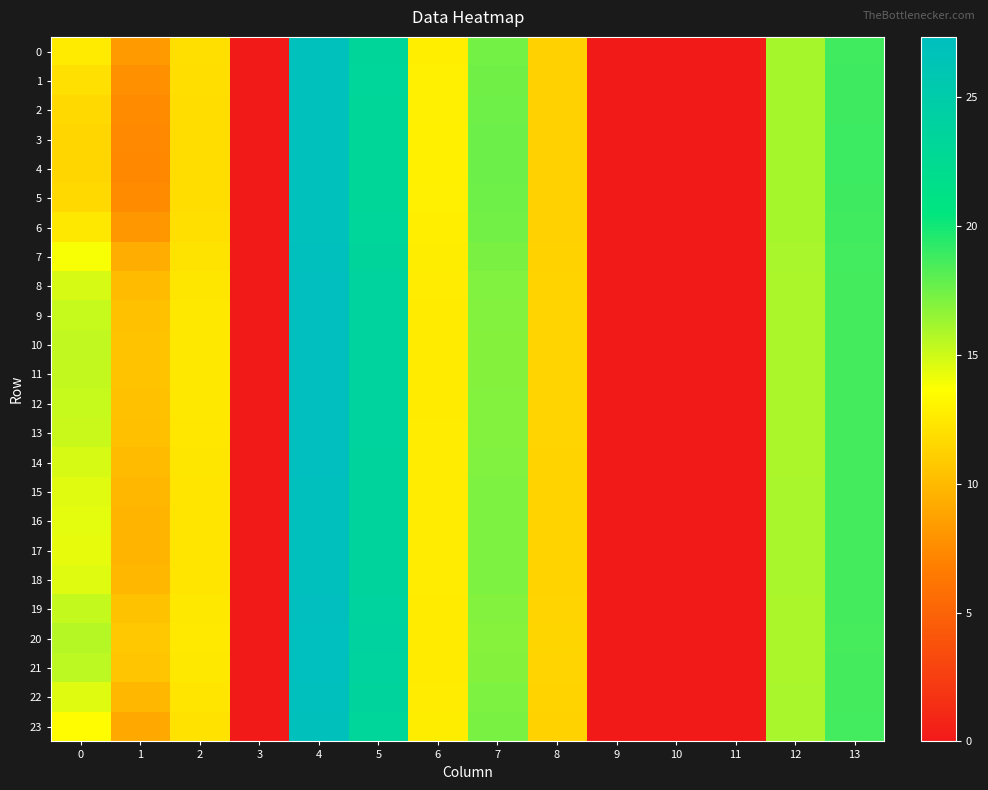

At which category is the sum across all series the highest?

4